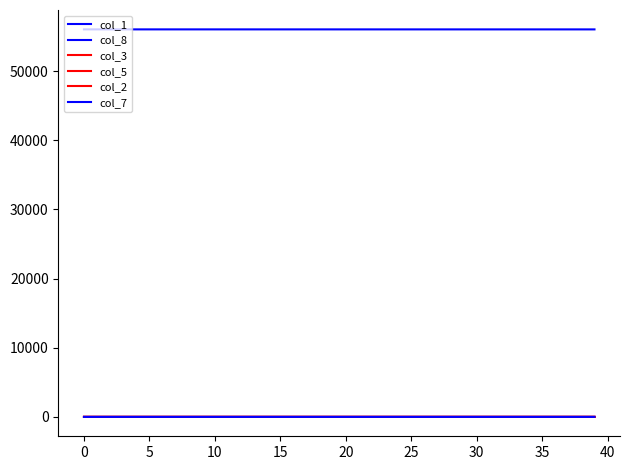

List the series in order of their peak value, lowest first.

col_7, col_2, col_5, col_3, col_8, col_1